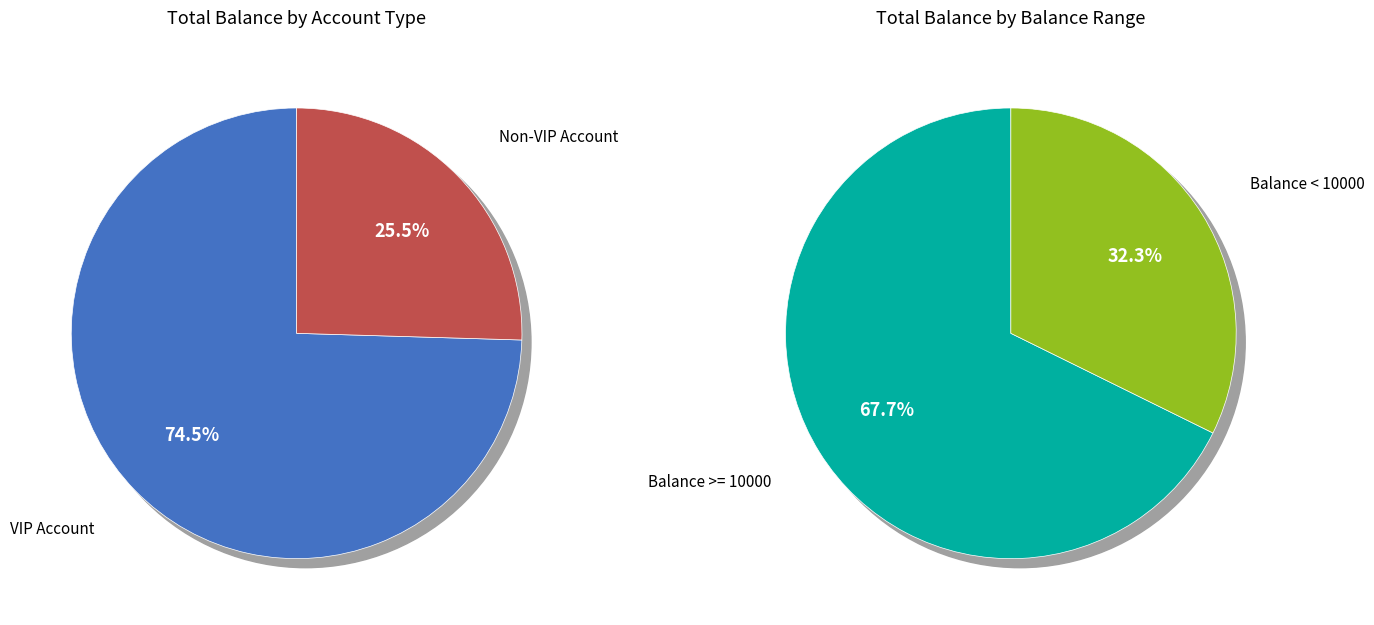

To the nearest percent, what is the difference between the largest and smallest slice percentages?

49%